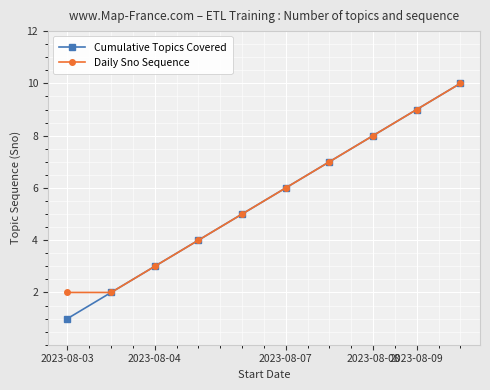

How many data points does each series have?

10